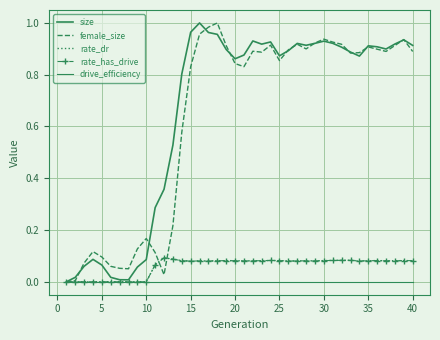

True or false: drive_efficiency and female_size intersect in this chart.

False